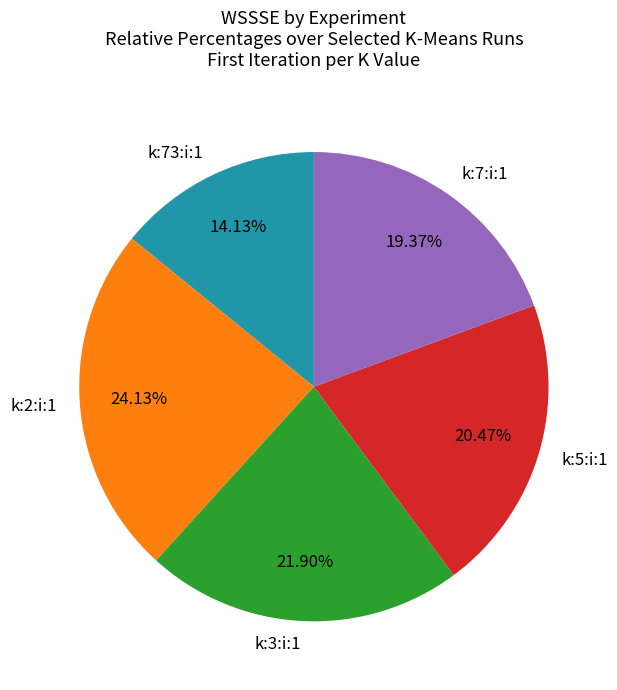

How many slices are in this pie chart?

5